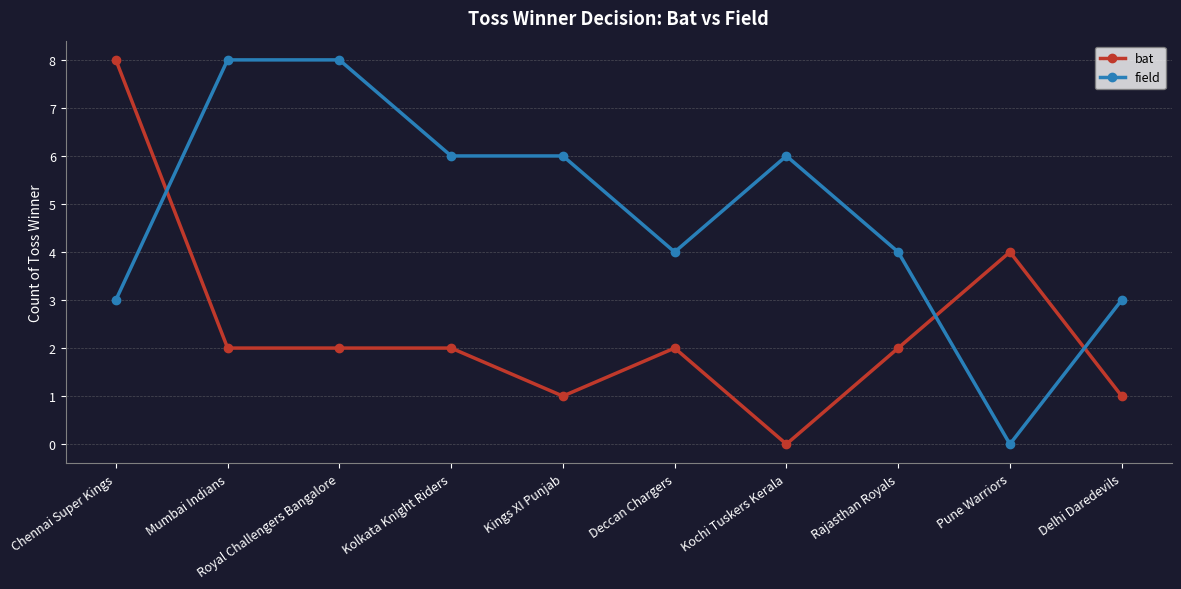

Count the field values in the range 3 to 6.

7